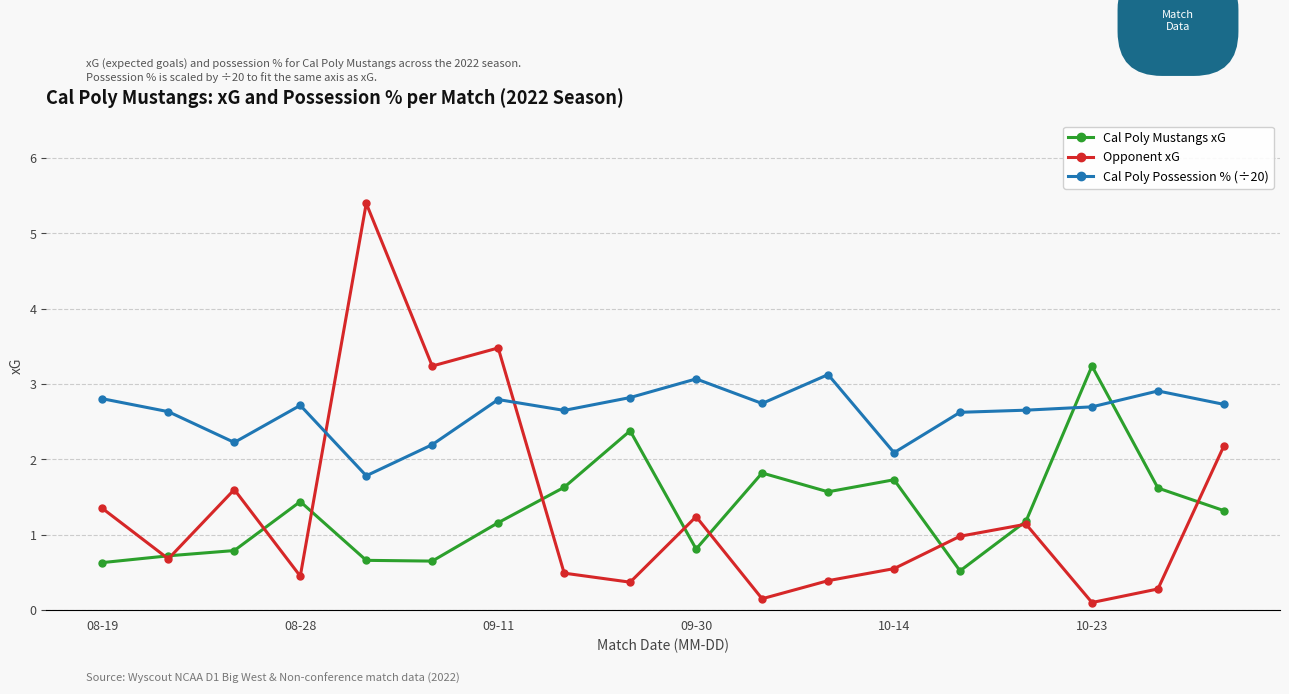

What is the lowest value of the Cal Poly Possession % (÷20) series?

1.8